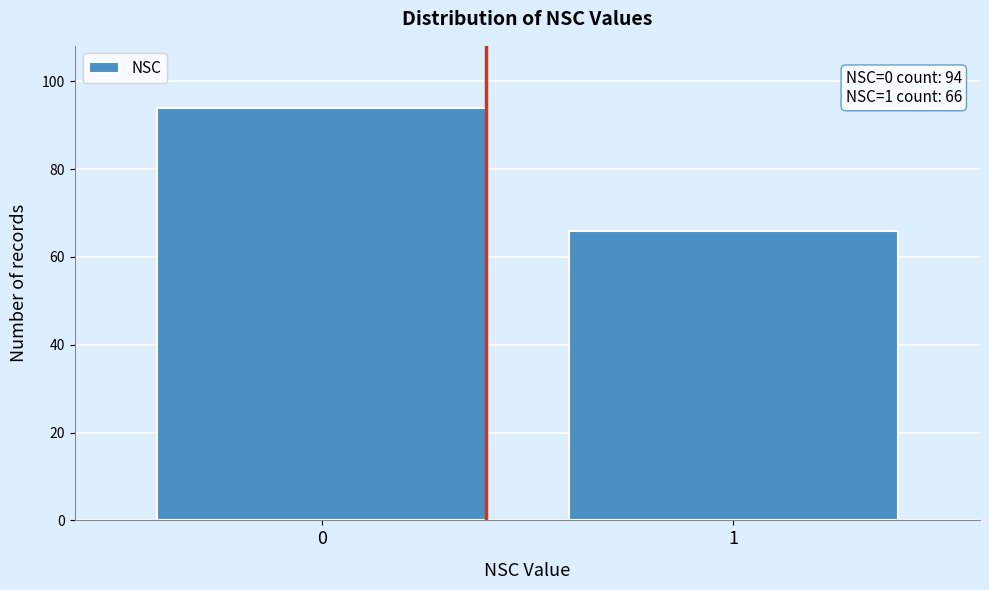

Reading right to left, what are all the values shown in this chart?

66	94